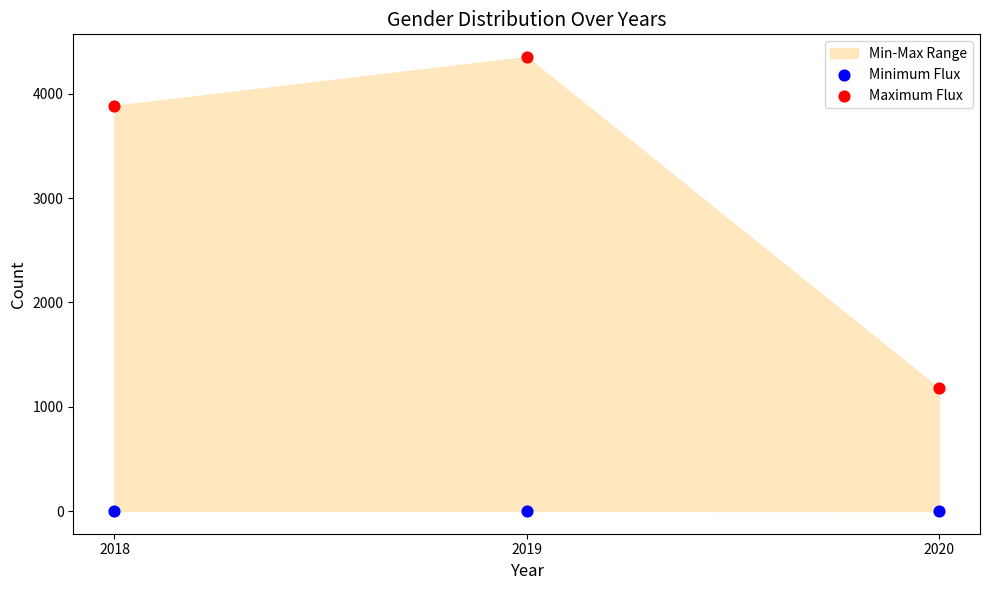

Across all series, what Y value is closest to 2176?

1176